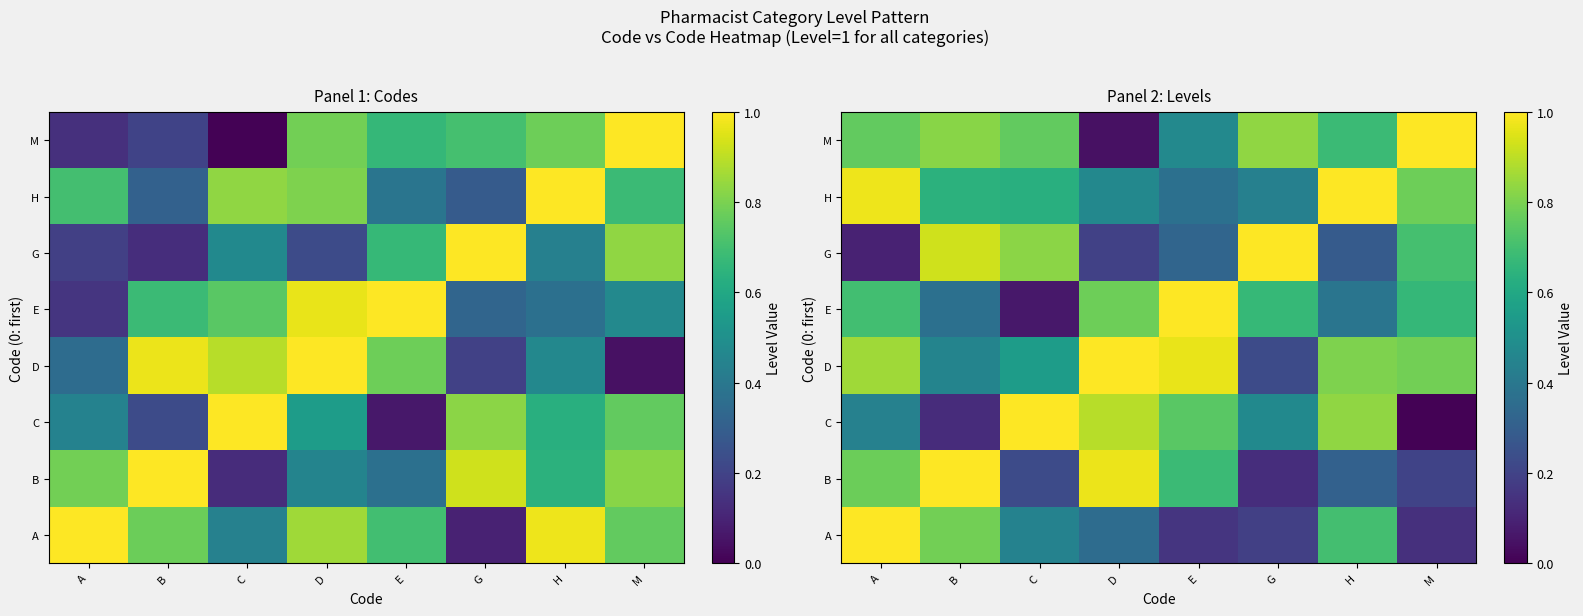

Where is G nearest to the value 0?

A